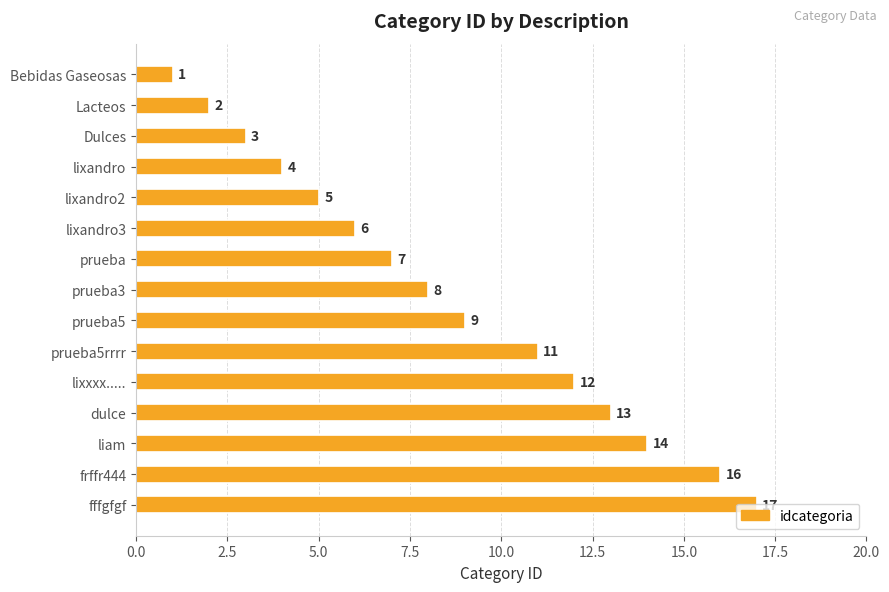

Are the bars horizontal?

Yes